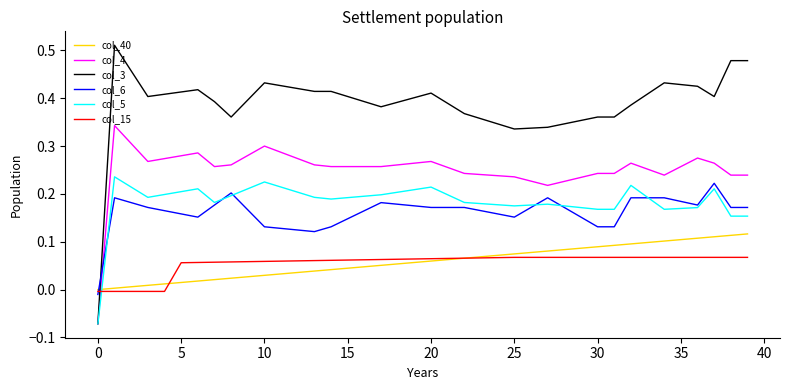

List the series in order of their peak value, highest first.

col_3, col_4, col_5, col_6, col_40, col_15